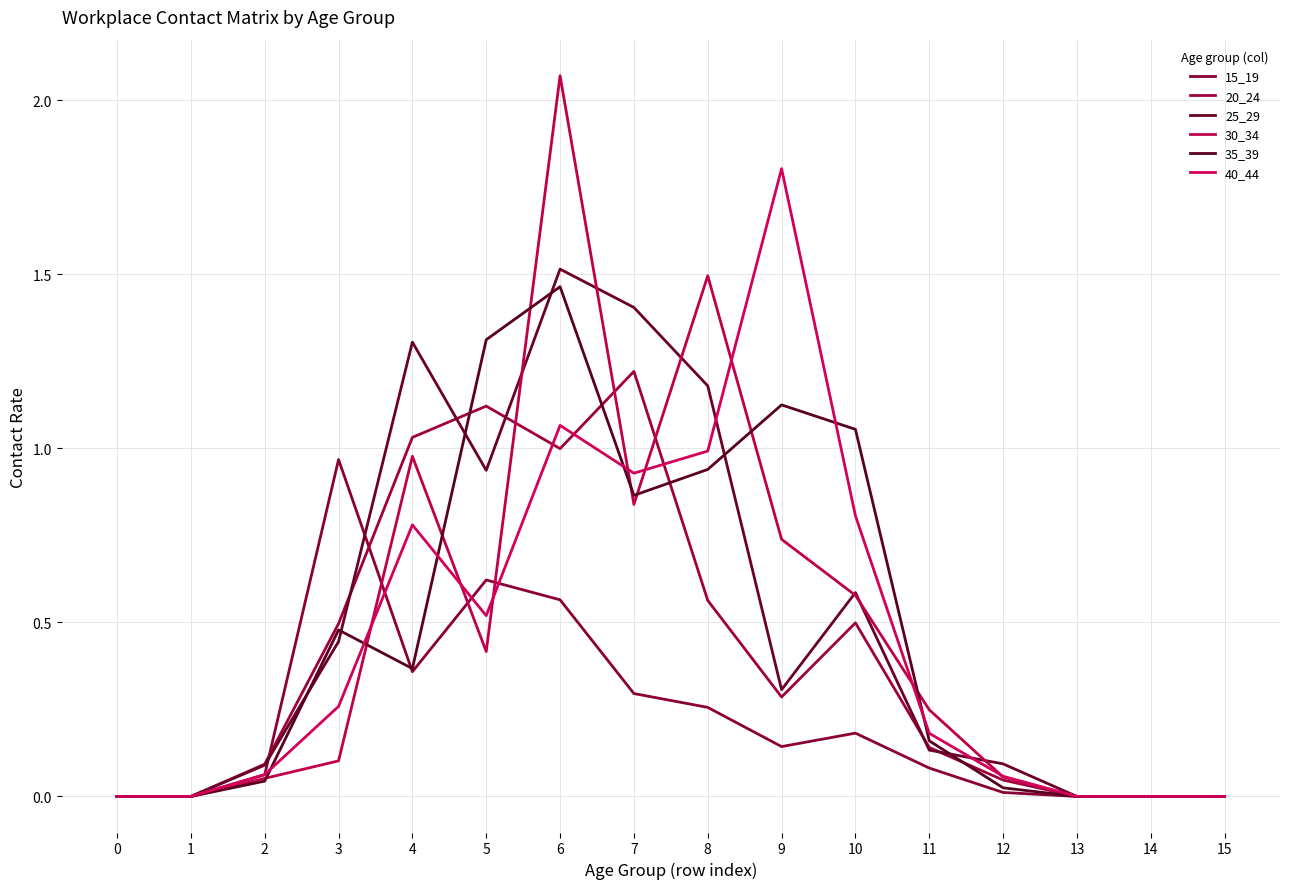

What is the difference between the maximum and minimum values in the 40_44 series?

1.8